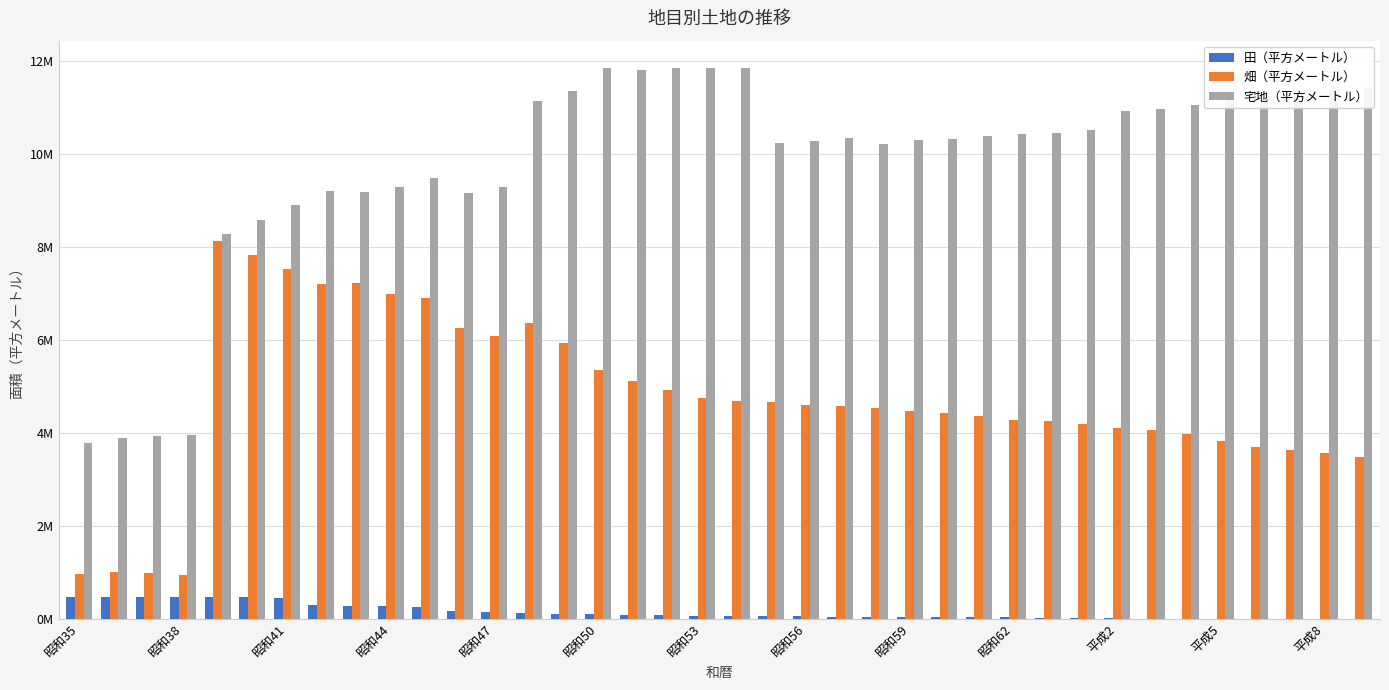

What are all the series names shown in the legend?

田（平方メートル）, 畑（平方メートル）, 宅地（平方メートル）